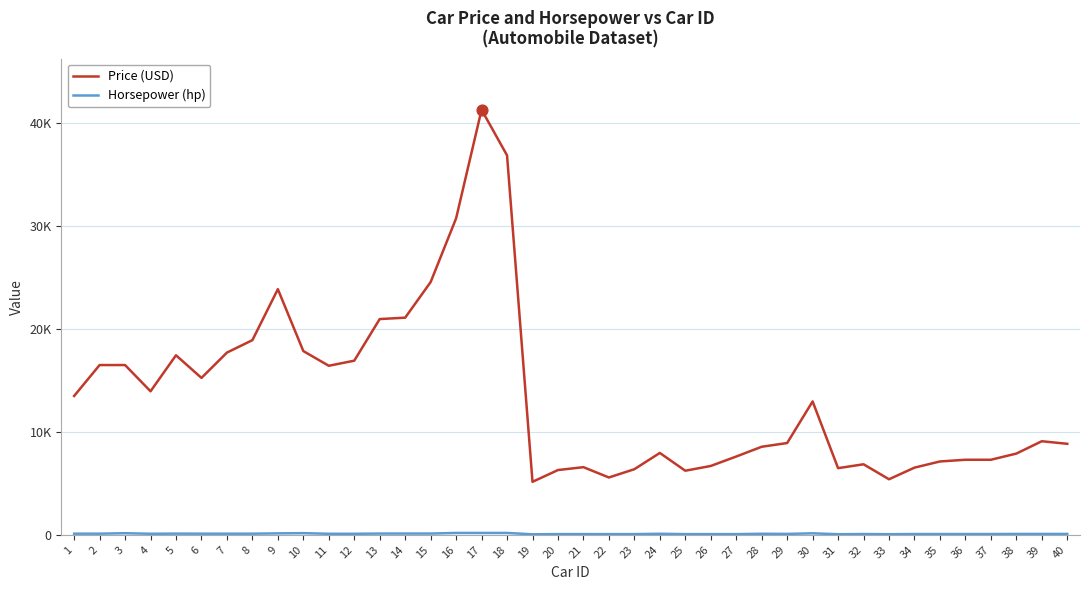

What is the total value across all series at 33?

5459